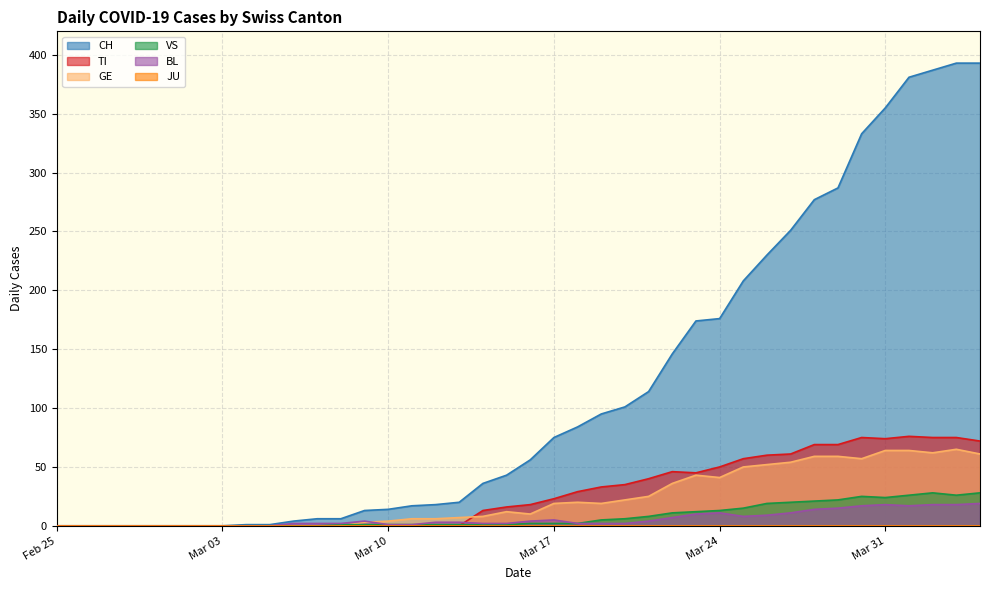

Which series has the largest total across all categories?

CH